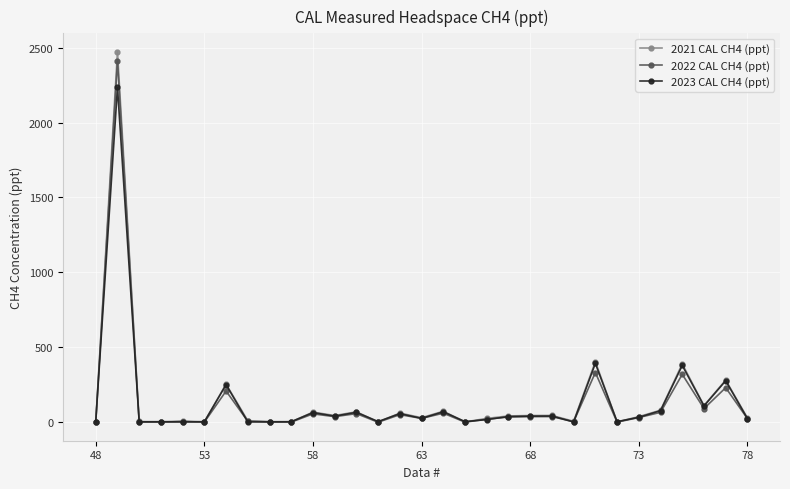

Which series has the widest spread of values?

2021 CAL CH4 (ppt)